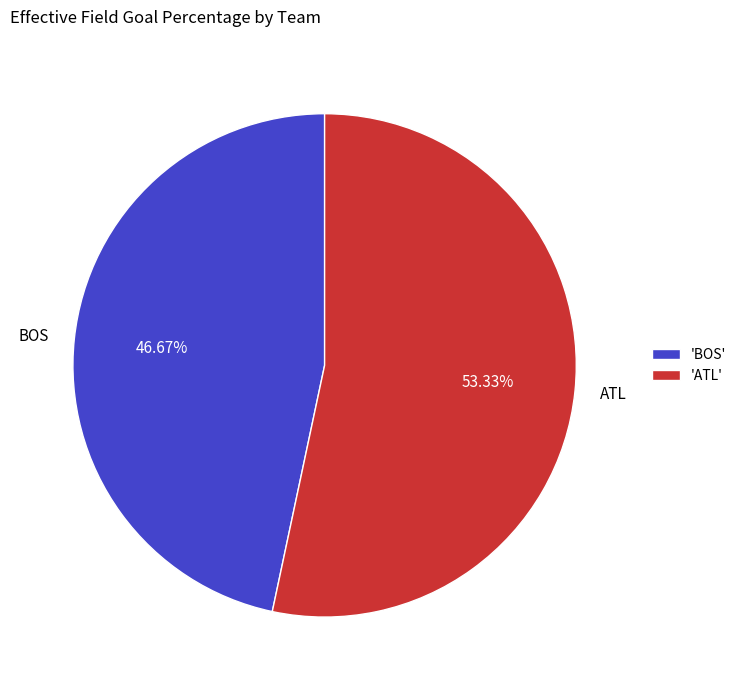

Is it true that ATL is 64% of the pie?

False